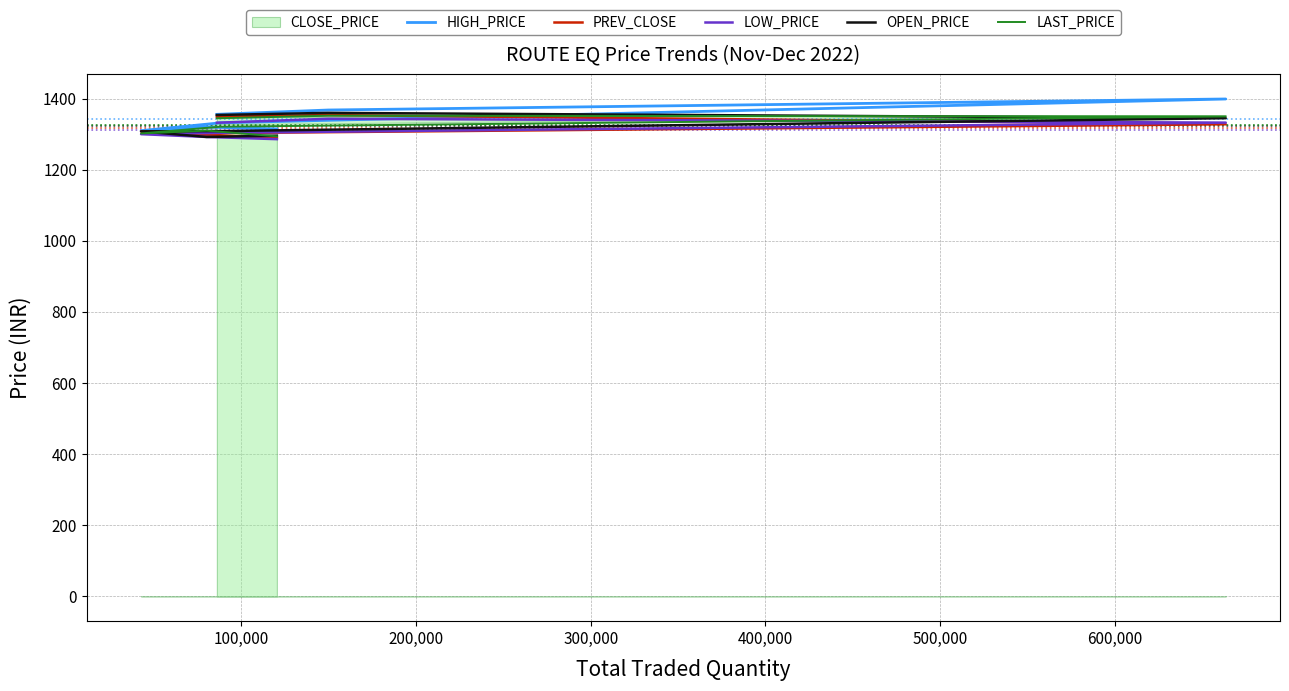

True or false: LAST_PRICE and LOW_PRICE intersect in this chart.

False